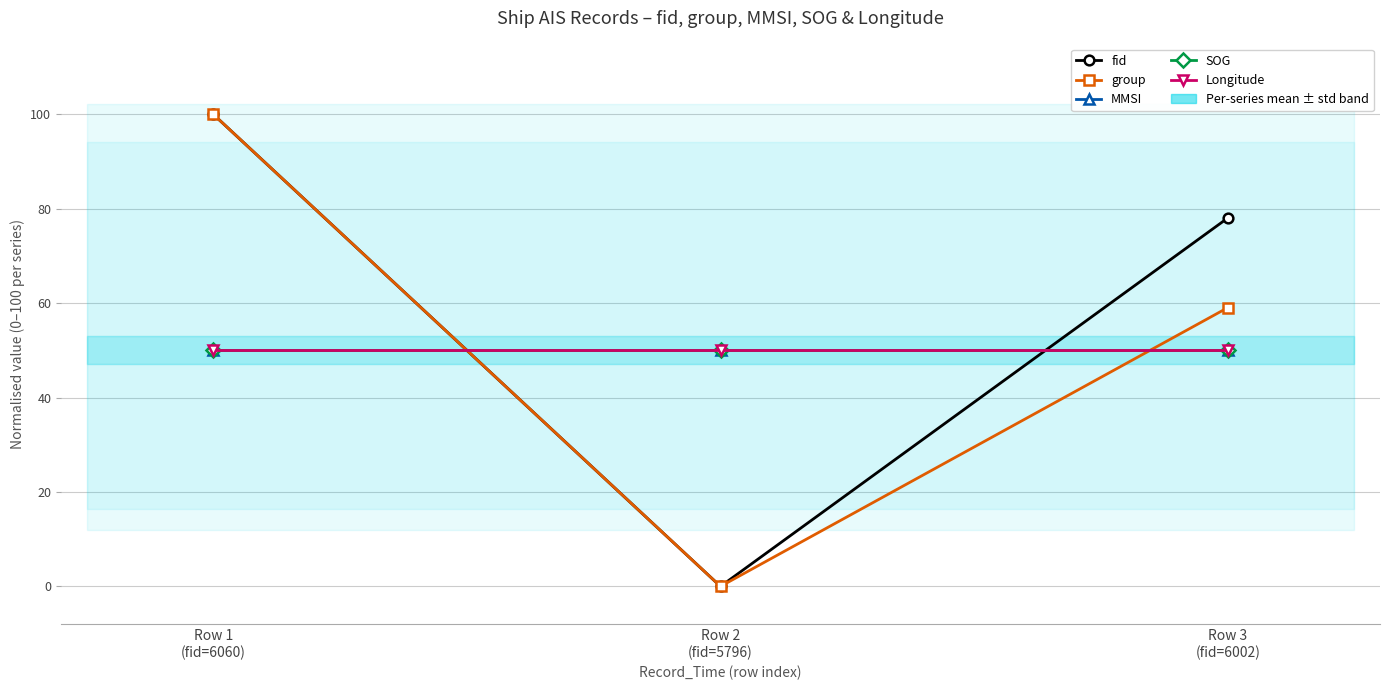

What is the value of the fid point at the 1st from the left?

100.0